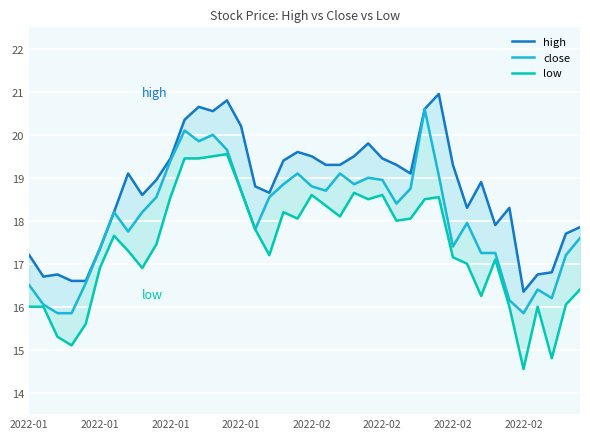

Is the value of high at 32 greater than the value of close at 28?

No